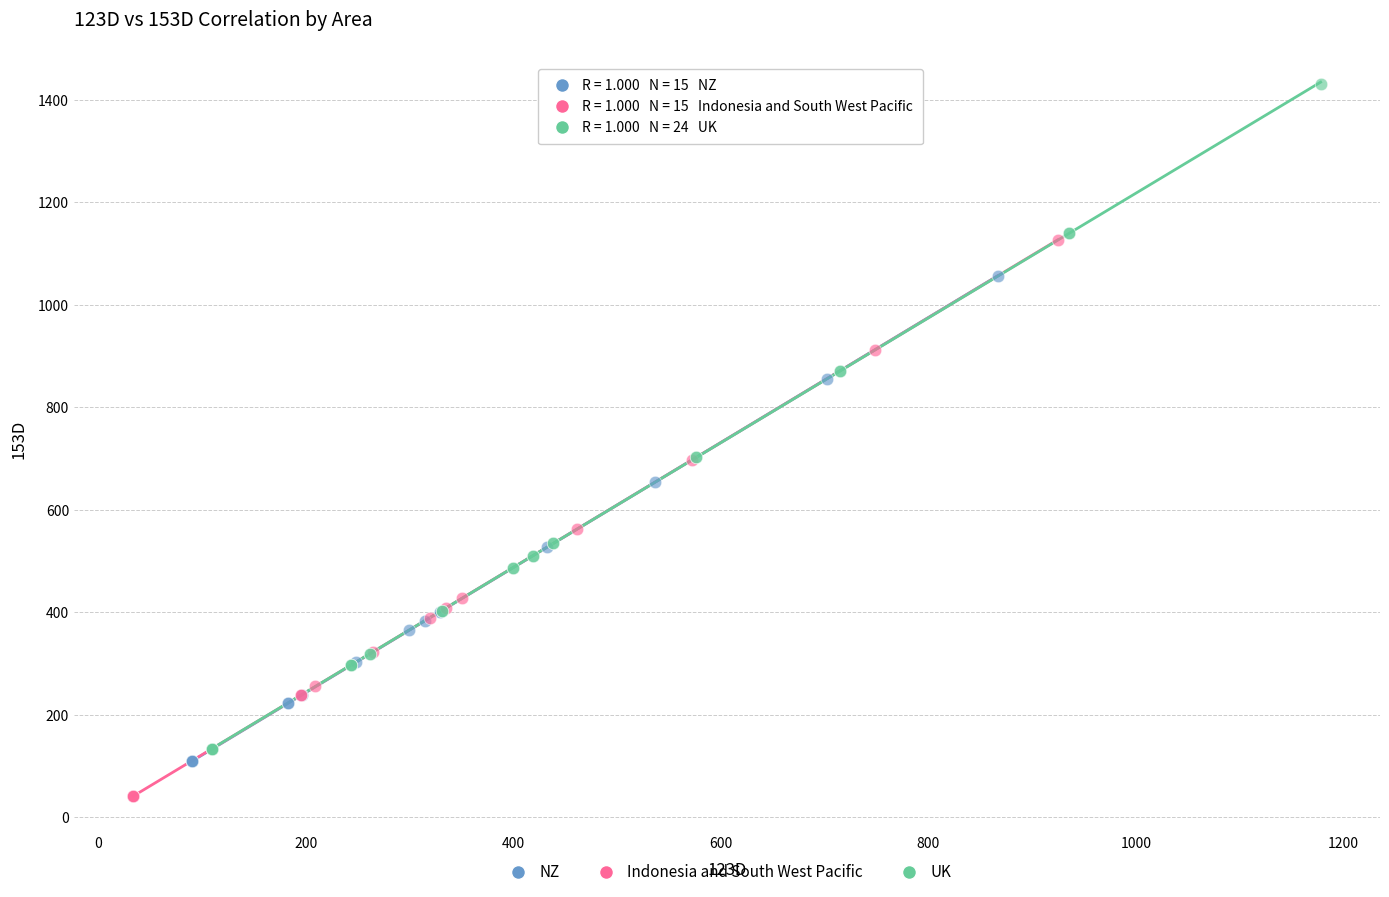

Which series reaches the minimum Y coordinate?

Indonesia and South West Pacific